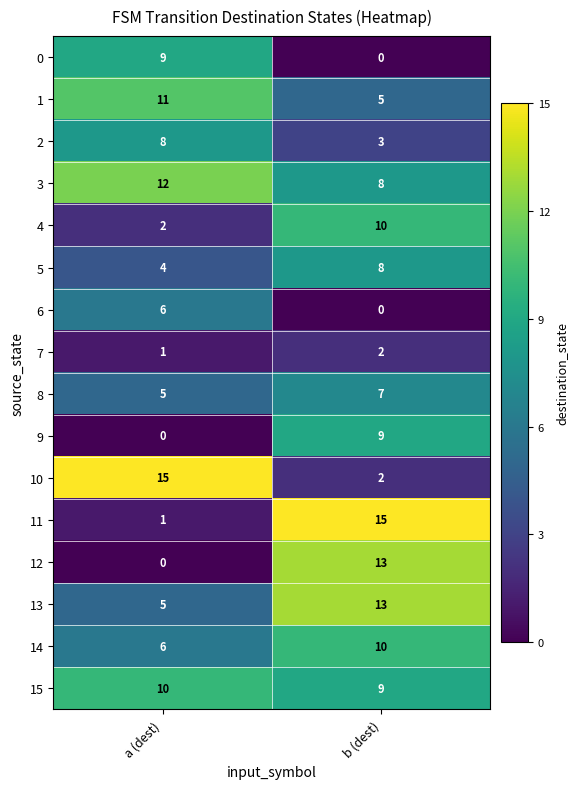

What is the total value across all series at b (dest)?

114